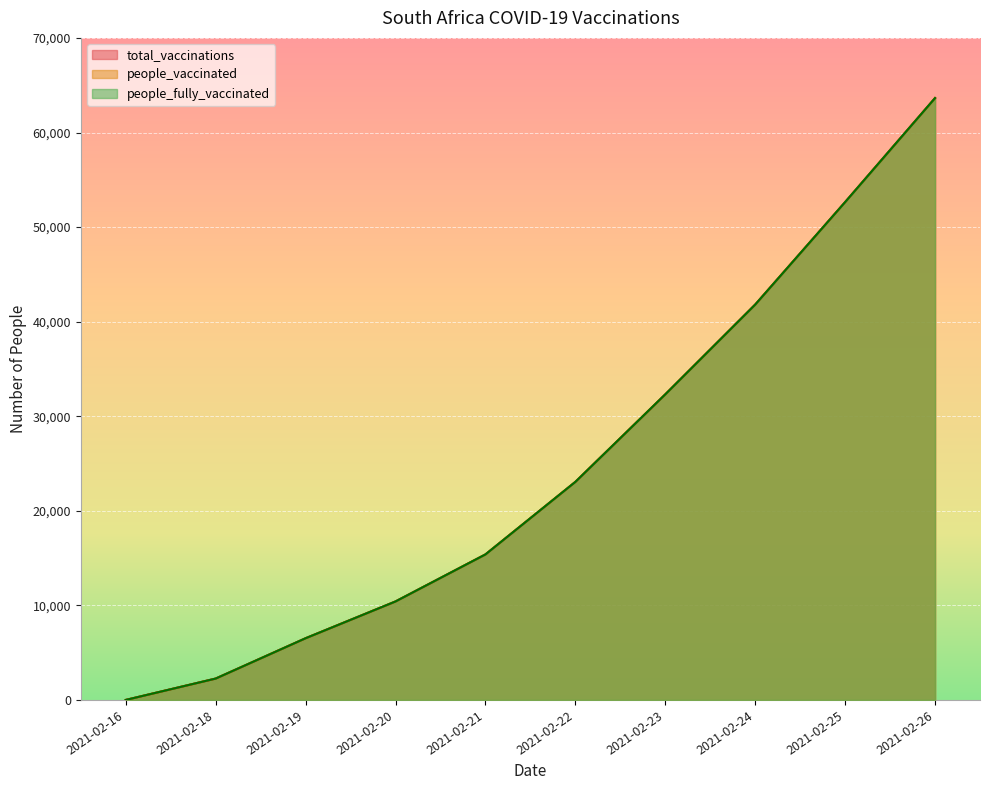

Reading left to right, list all the values displayed in this chart.

total_vaccinations: 2021-02-16=0	2021-02-18=2260	2021-02-19=6524	2021-02-20=10414	2021-02-21=15388	2021-02-22=23059	2021-02-23=32315	2021-02-24=41809	2021-02-25=52647	2021-02-26=63648
people_vaccinated: 2021-02-16=0	2021-02-18=2260	2021-02-19=6524	2021-02-20=10414	2021-02-21=15388	2021-02-22=23059	2021-02-23=32315	2021-02-24=41809	2021-02-25=52647	2021-02-26=63648
people_fully_vaccinated: 2021-02-16=0	2021-02-18=2260	2021-02-19=6524	2021-02-20=10414	2021-02-21=15388	2021-02-22=23059	2021-02-23=32315	2021-02-24=41809	2021-02-25=52647	2021-02-26=63648